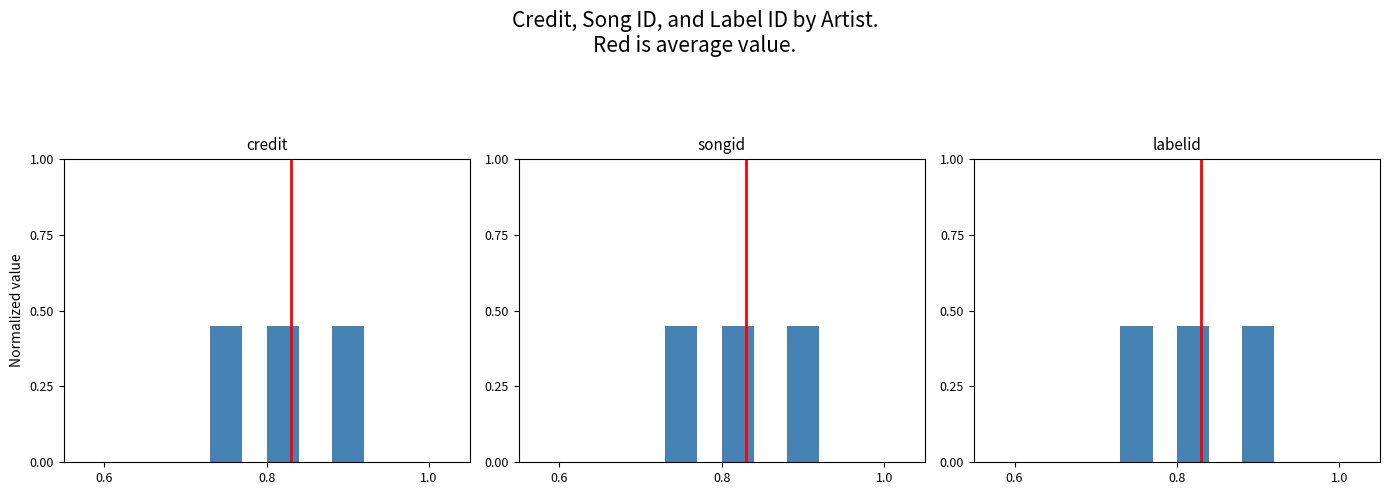

Is it true that the value at 0.8 is 0?

False